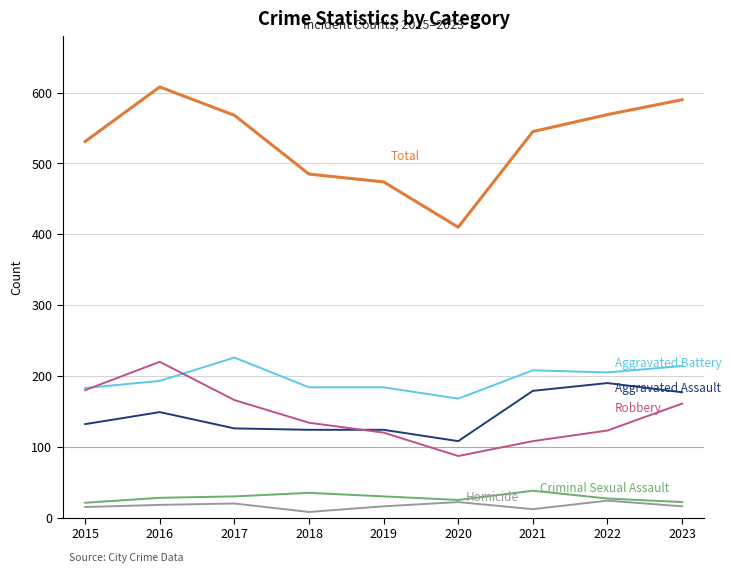

At which category is the sum across all series the highest?

2016